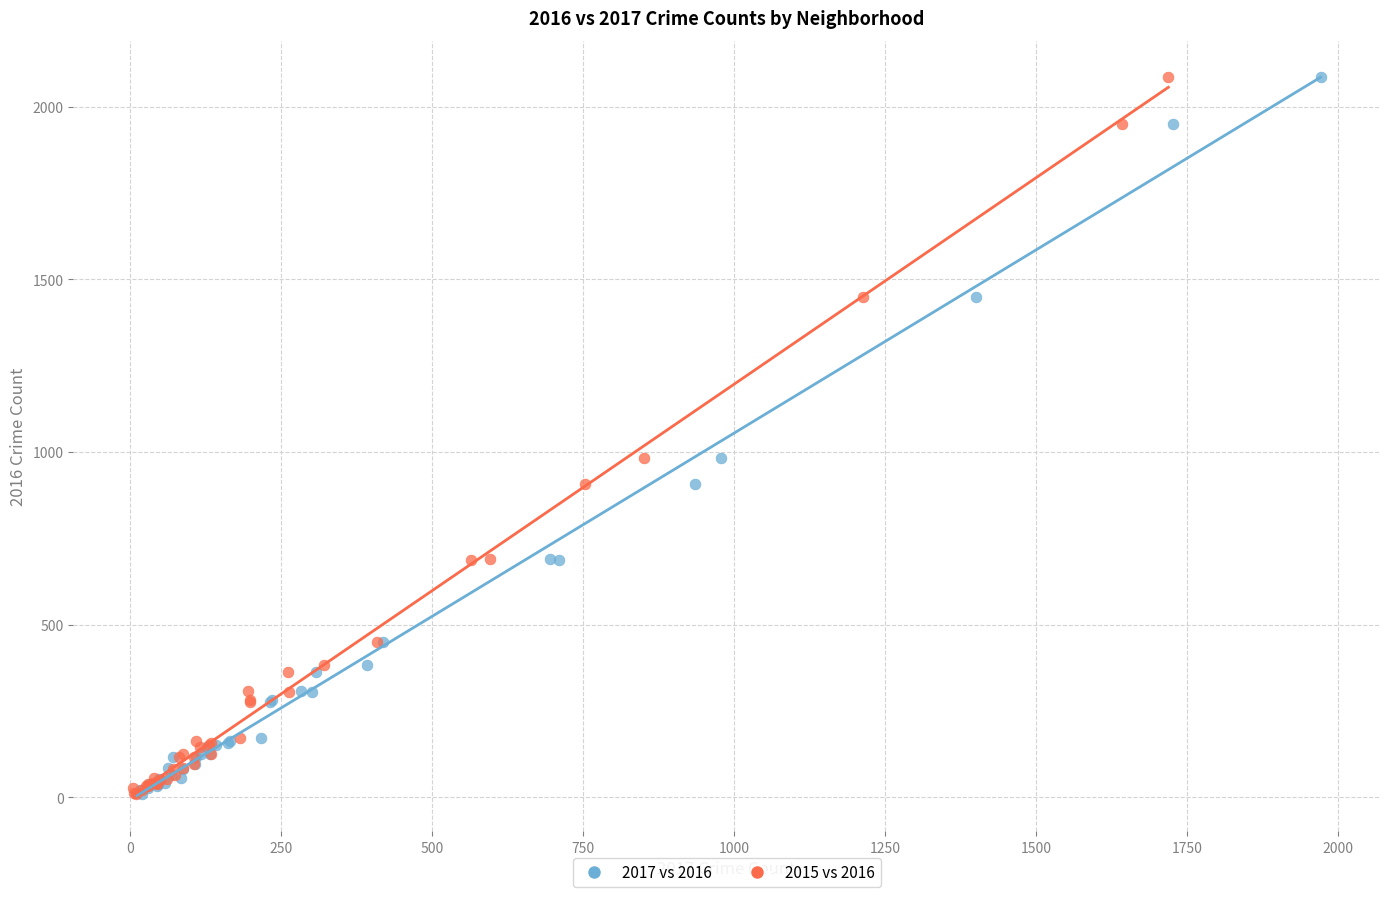

What are all the series names shown in the legend?

2017 vs 2016, 2015 vs 2016